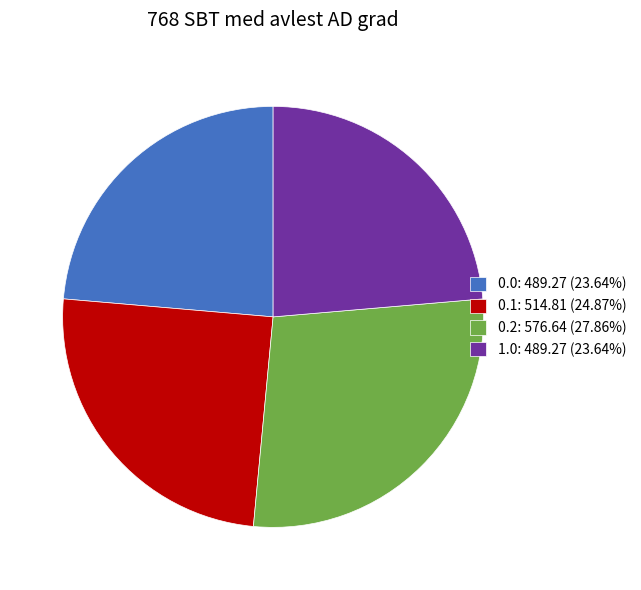

Is the sum of 1.0: 489.27 (23.64%) and 0.2: 576.64 (27.86%) greater than half?

Yes